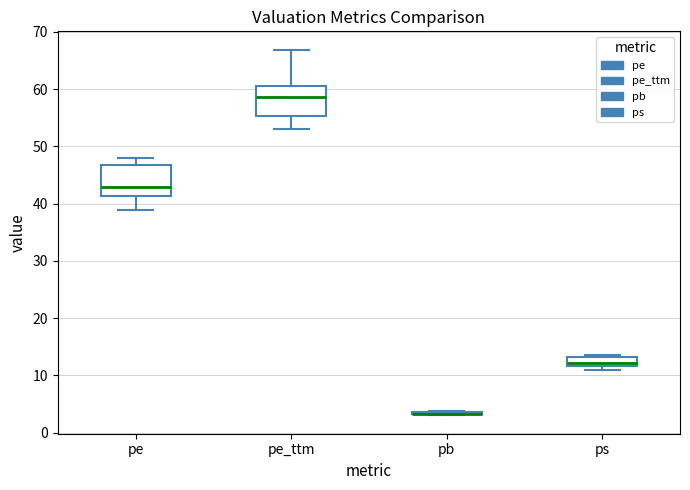

Where is the upper edge of the box for pb on the y-axis? The values are not printed on the chart, so give them approximately, as read against the axis.

4